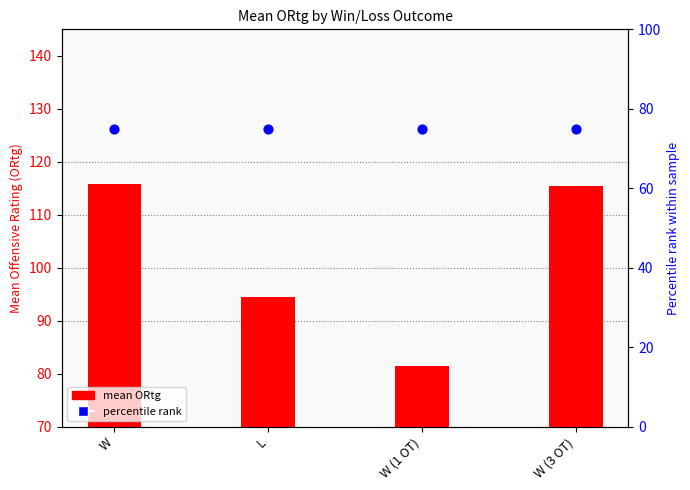

At how many categories does at least one series exceed 103?

2